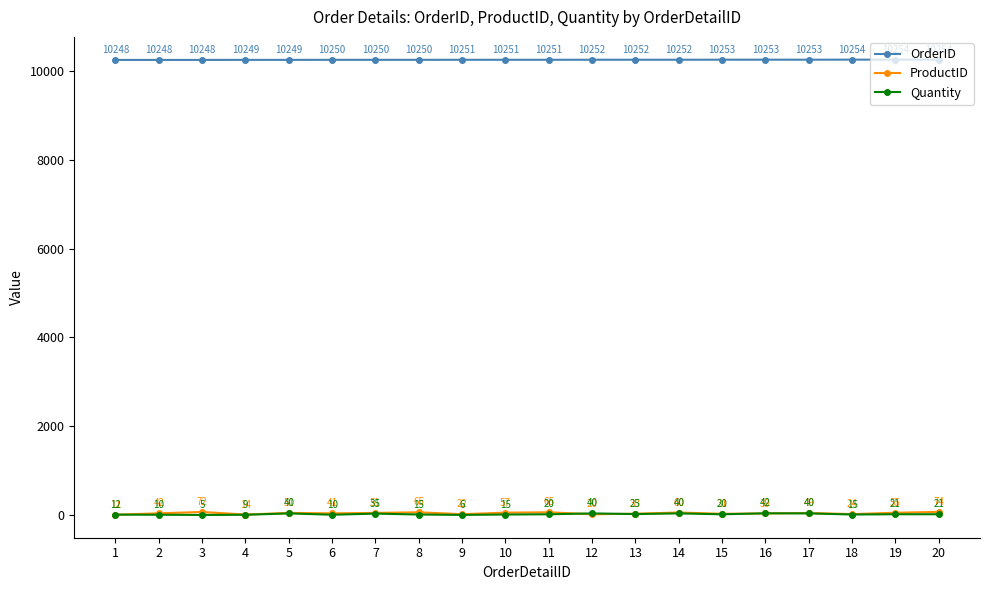

Does the chart have visible grid lines?

No